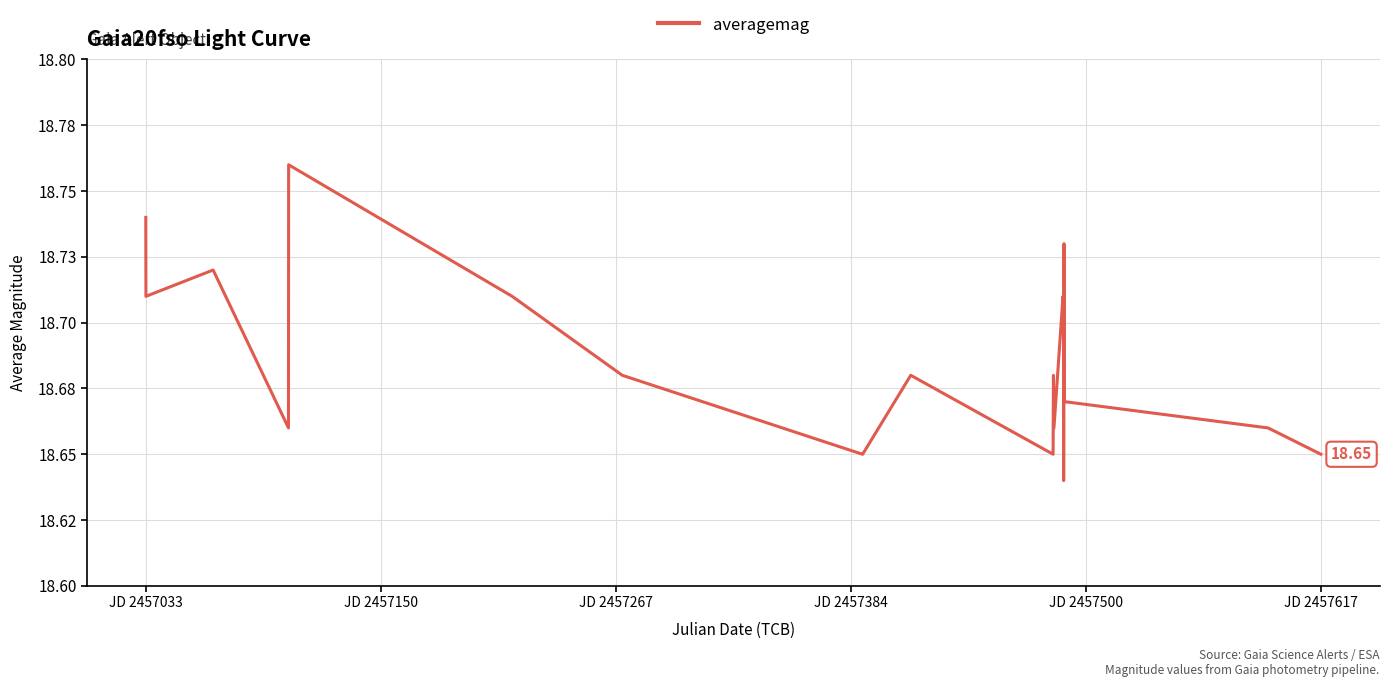

Does the chart have visible grid lines?

Yes